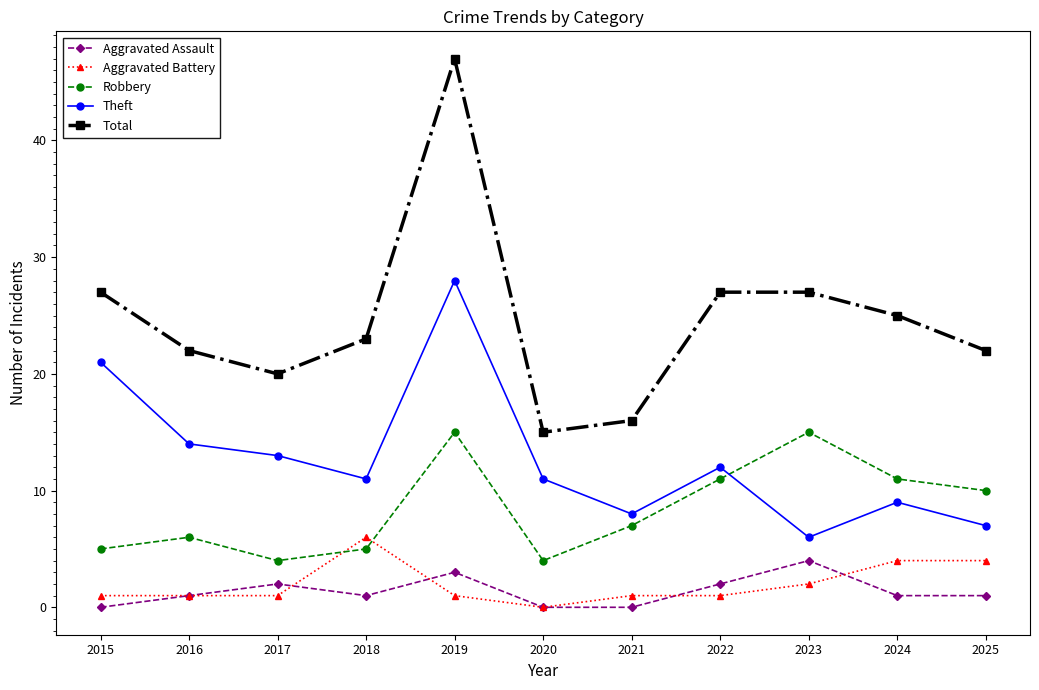

What is the average value of the Aggravated Assault series?

1